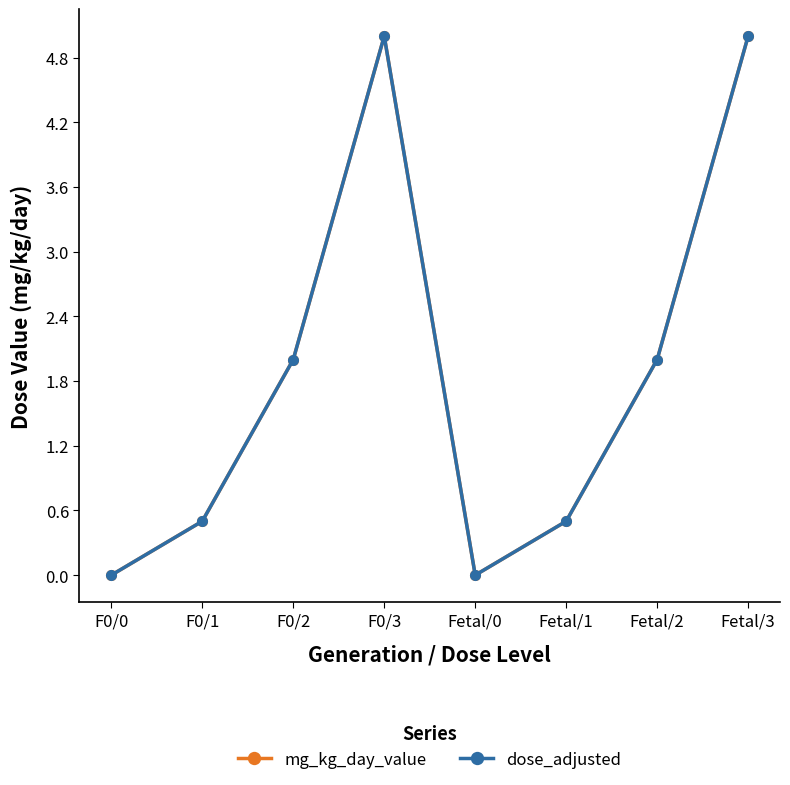

At which label does mg_kg_day_value first exceed 2?

F0/3